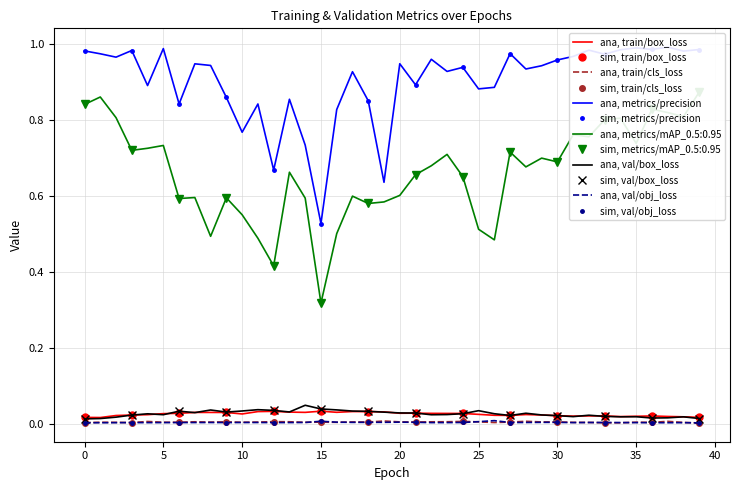

How many interior local valleys does the metrics/mAP_0.5:0.95 series have?

12